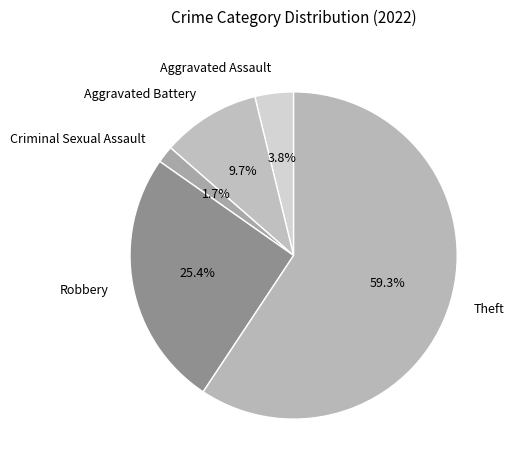

To the nearest percent, what is the combined percentage of Criminal Sexual Assault and Theft?

61%